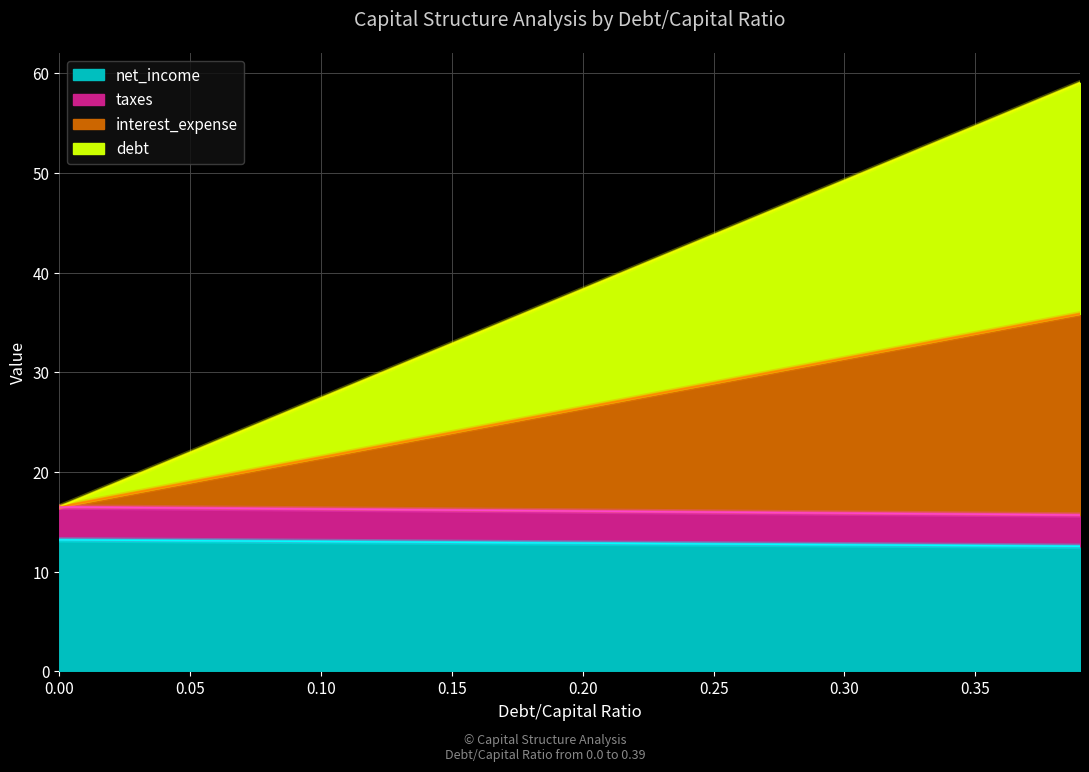

How many data points in net_income are less than 16?

16